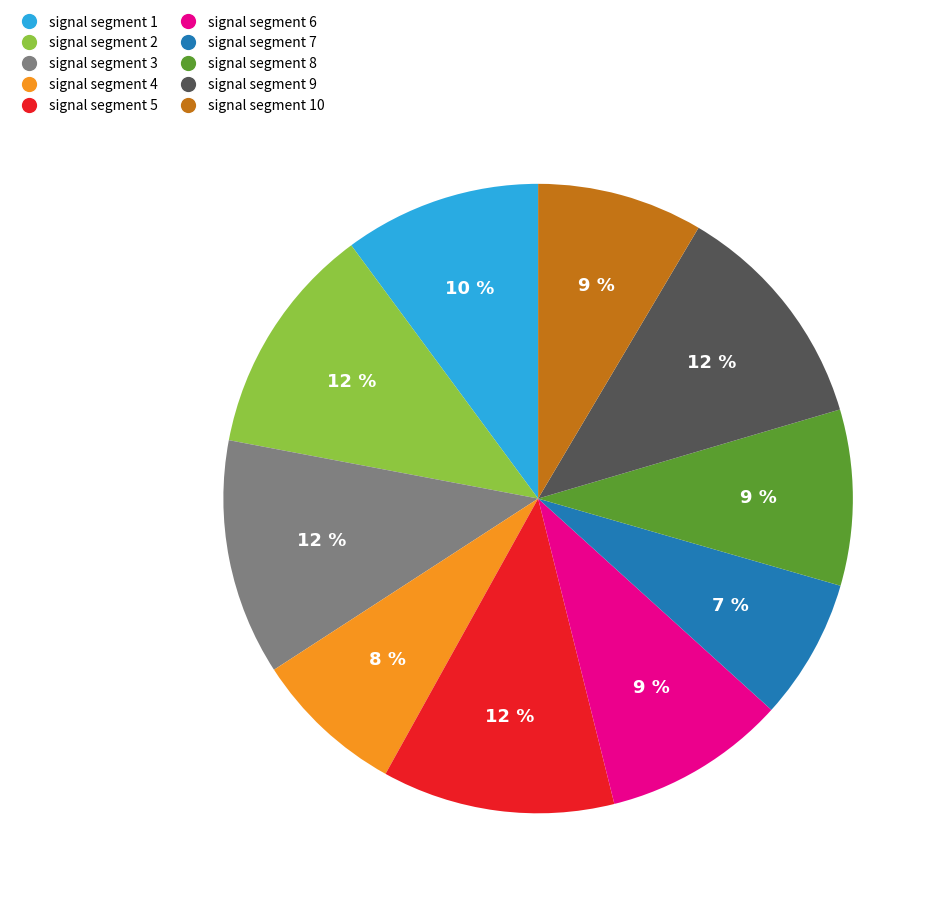

To the nearest percent, what is the average slice percentage?

10%